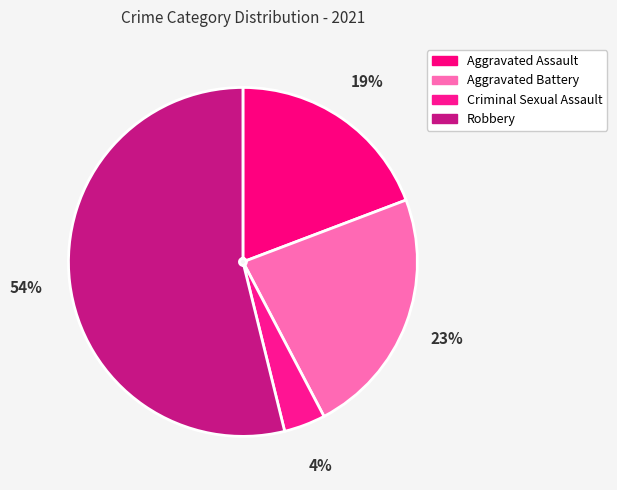

What percentage is the Criminal Sexual Assault slice, to the nearest percent?

4%